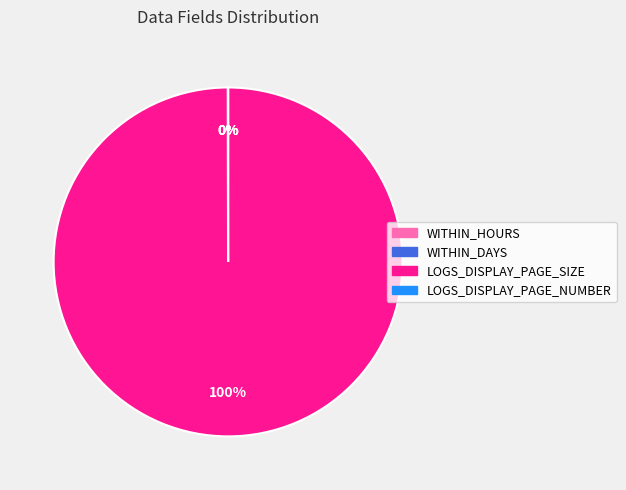

To the nearest percent, what percentage of the pie is LOGS_DISPLAY_PAGE_SIZE?

100%